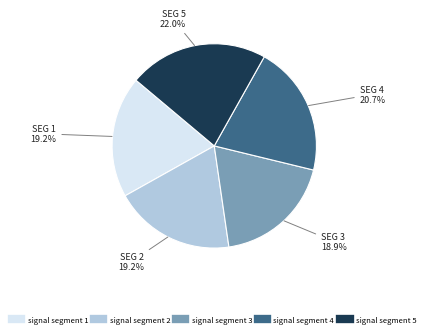

To the nearest percent, what percentage of the pie is signal segment 1?

19%